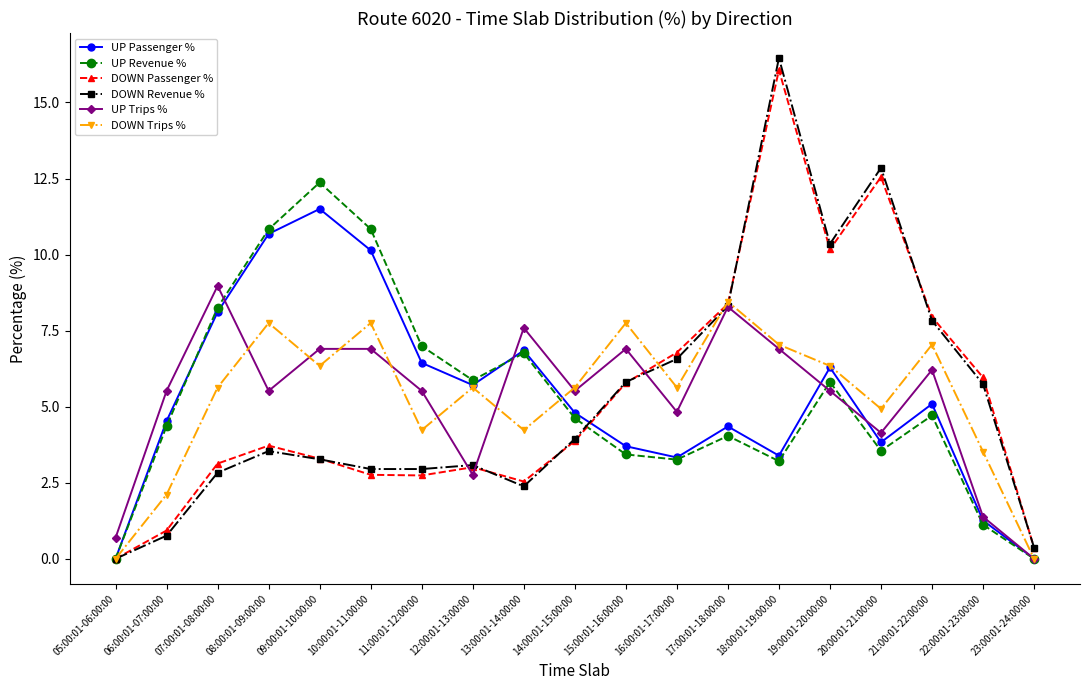

What is the label of the 14th point from the right?

10:00:01-11:00:00